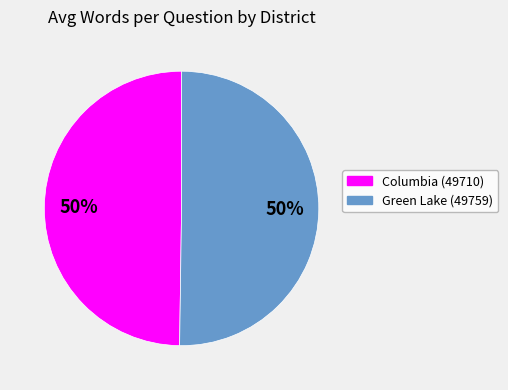

To the nearest percent, what percentage of the pie is Columbia (49710)?

50%